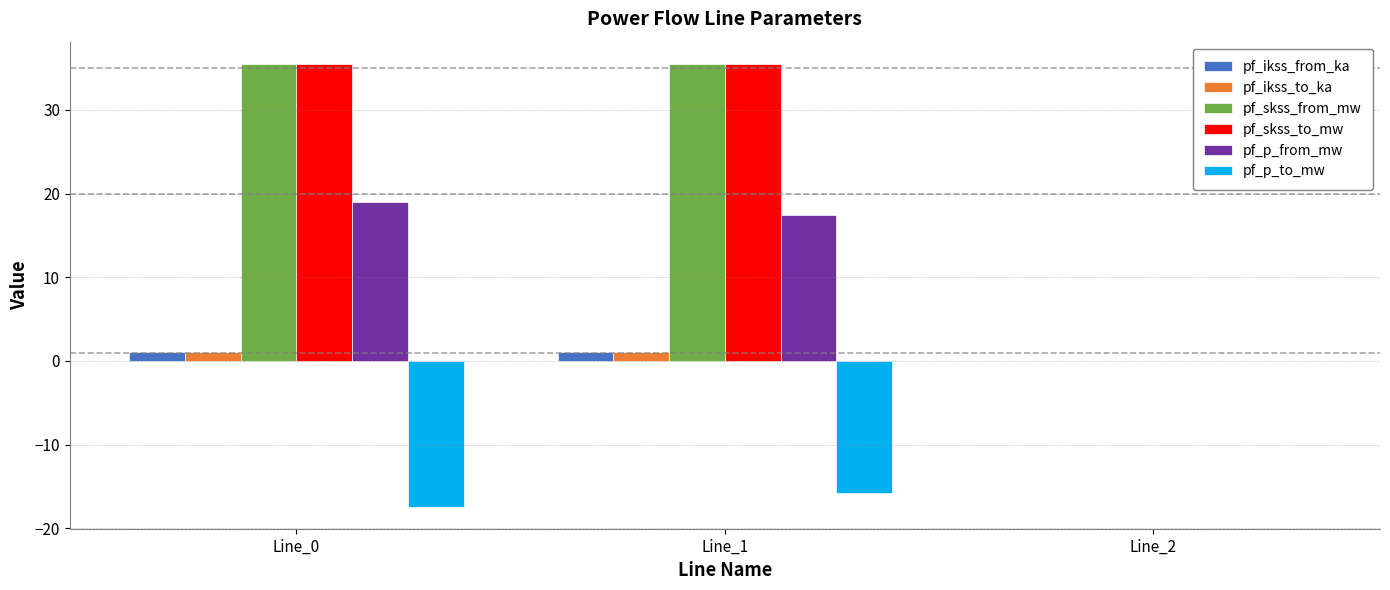

Reading right to left, what are all the values shown in this chart?

pf_ikss_from_ka: Line_2=0.0	Line_1=1.0	Line_0=1.0
pf_ikss_to_ka: Line_2=0.0	Line_1=1.0	Line_0=1.0
pf_skss_from_mw: Line_2=0.0	Line_1=35.5	Line_0=35.5
pf_skss_to_mw: Line_2=0.0	Line_1=35.5	Line_0=35.5
pf_p_from_mw: Line_2=0.0	Line_1=17.4	Line_0=19.1
pf_p_to_mw: Line_2=0.0	Line_1=-15.8	Line_0=-17.4